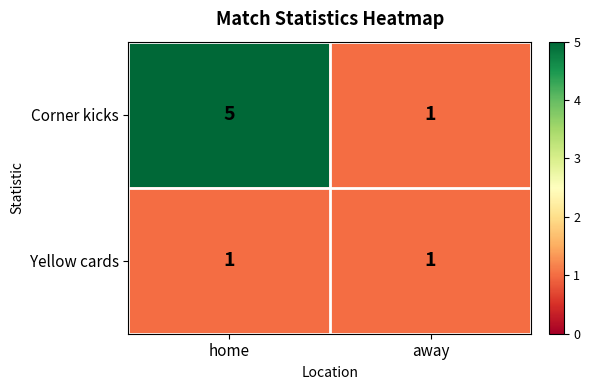

The value of Yellow cards at home is 0. True or false?

False